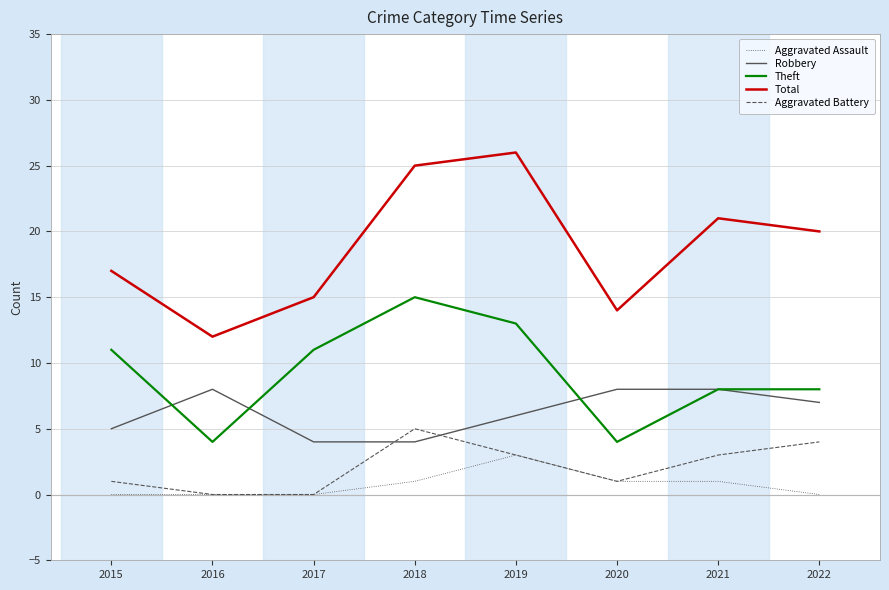

What is the total value across all series at 2020?

28